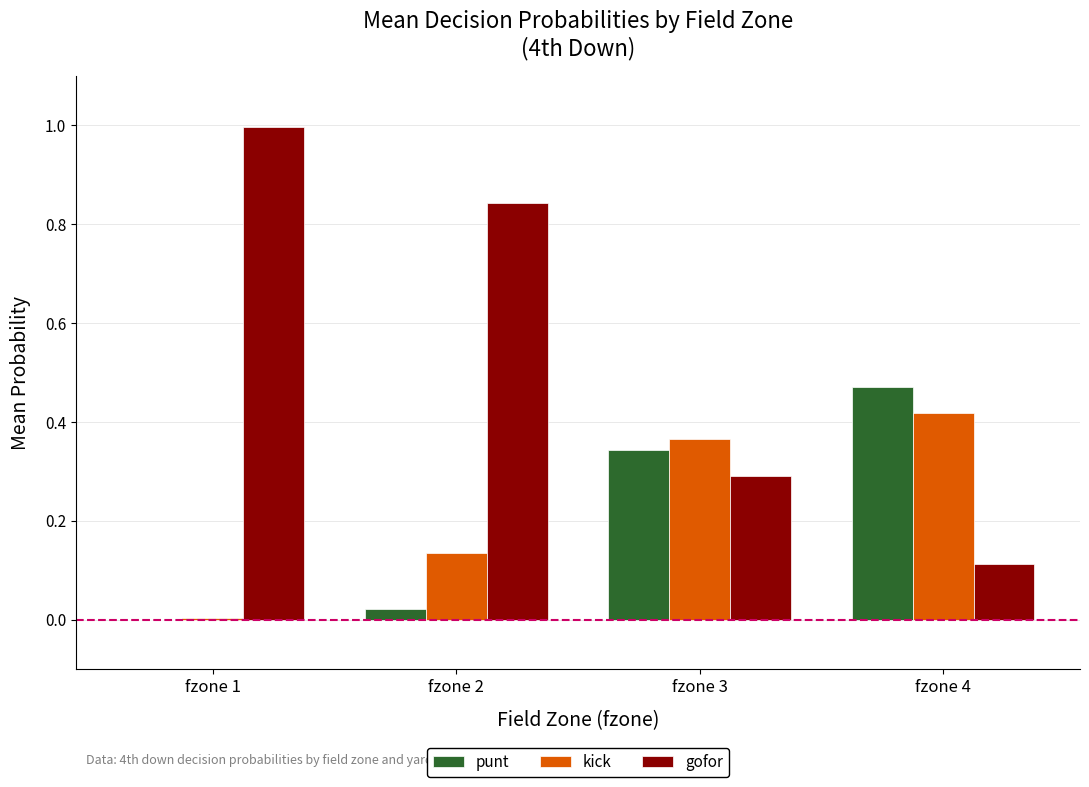

Is the value of kick at fzone 3 greater than the value of punt at fzone 2?

Yes